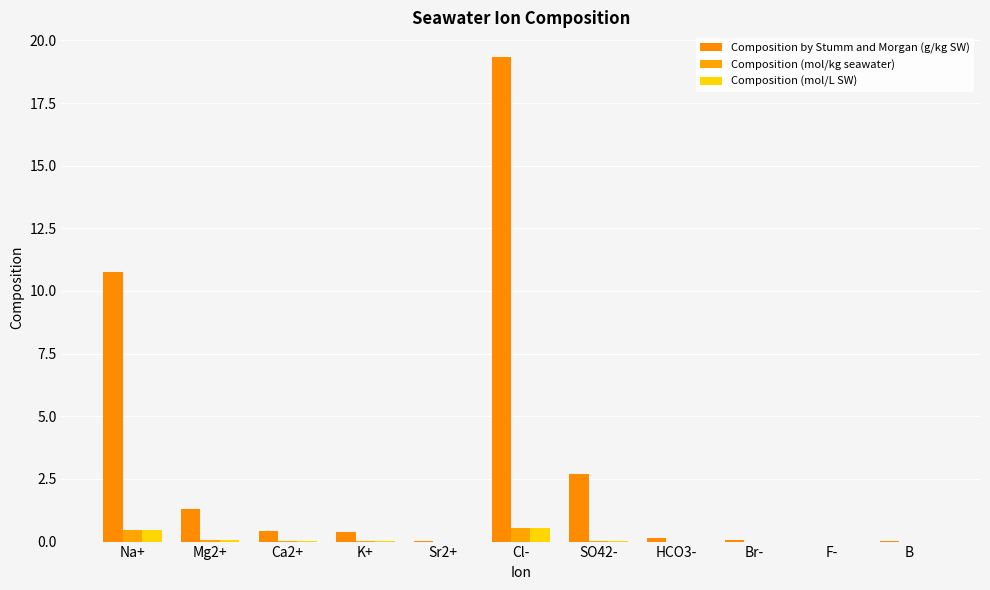

At which label does Composition (mol/kg seawater) reach its minimum?

F-